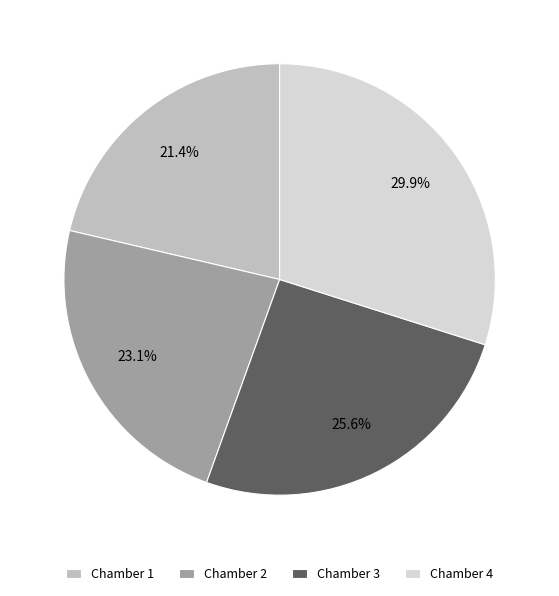

Which category has the biggest portion of the pie?

Chamber 4